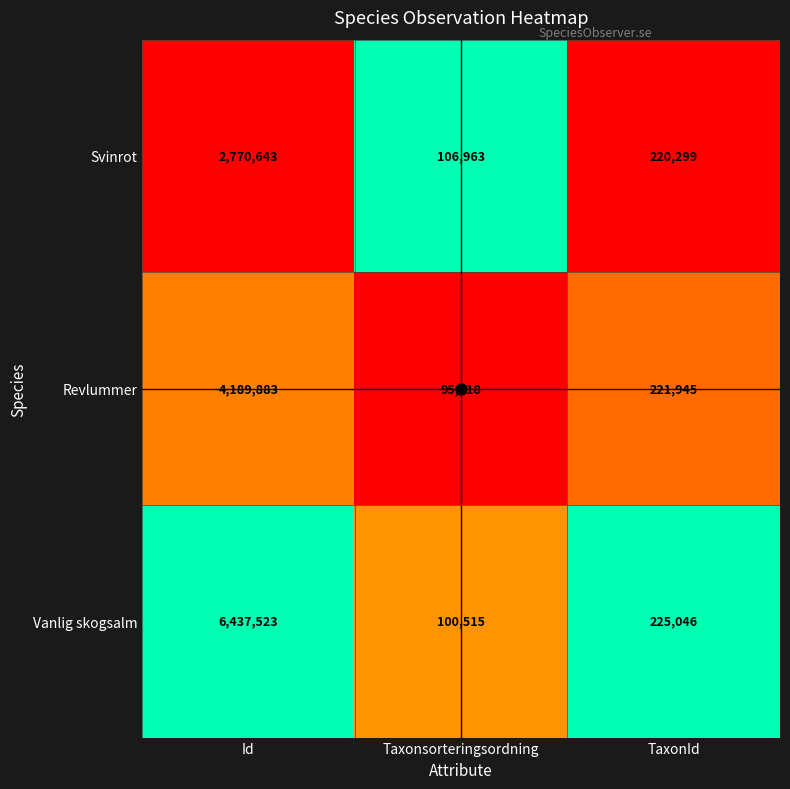

At which category is the sum across all series the highest?

Id